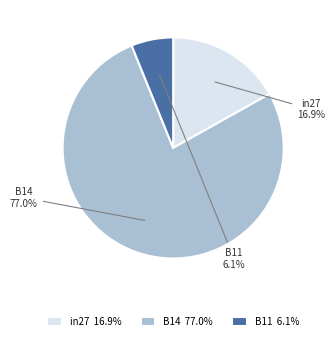

What percentage do B14 and B11 together represent?

83.1%